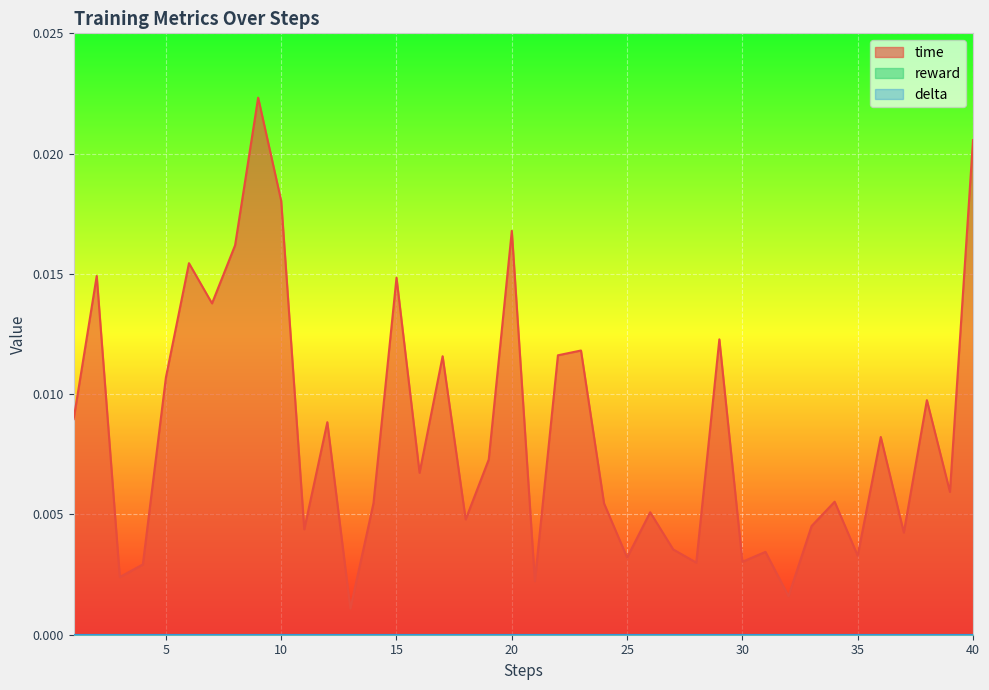

True or false: delta has more than 1 interior local peaks.

False